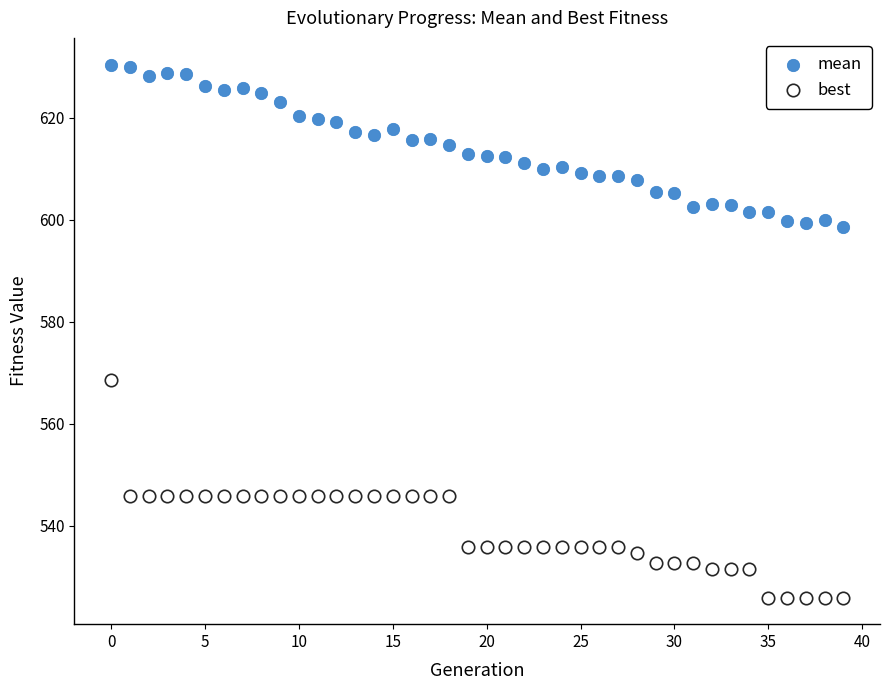

What are all the series names shown in the legend?

mean, best